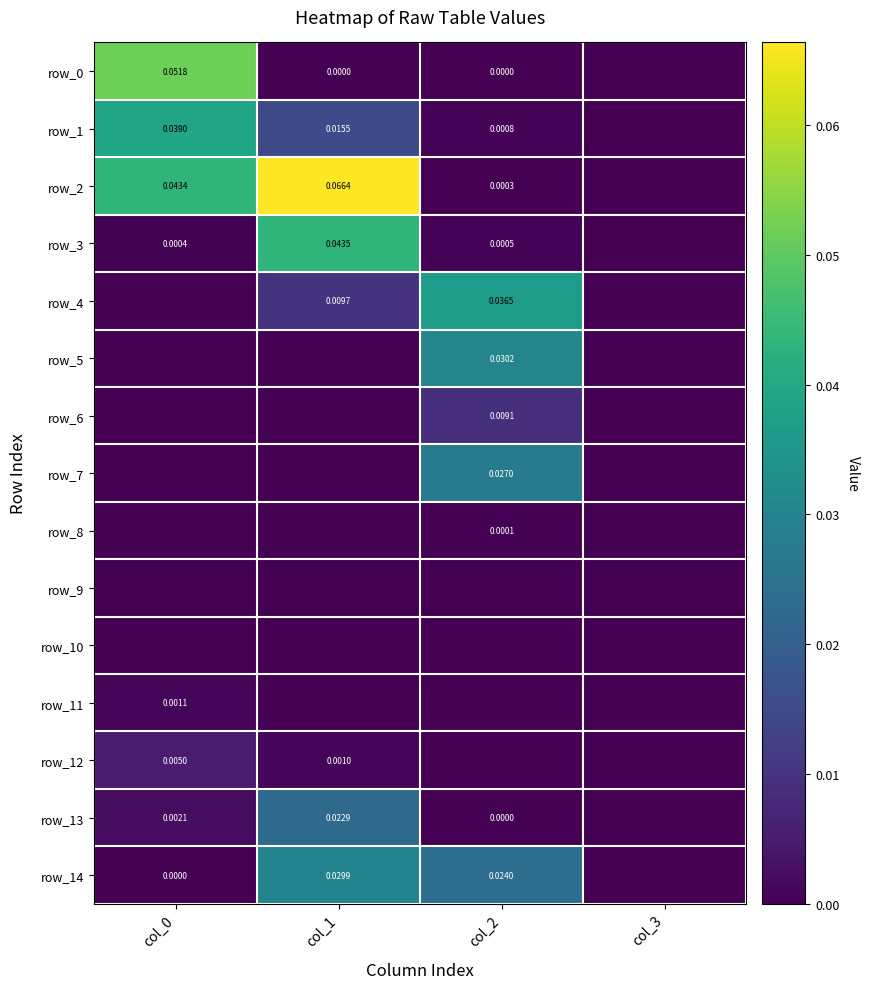

What is the sum of all row_1 values?

0.1